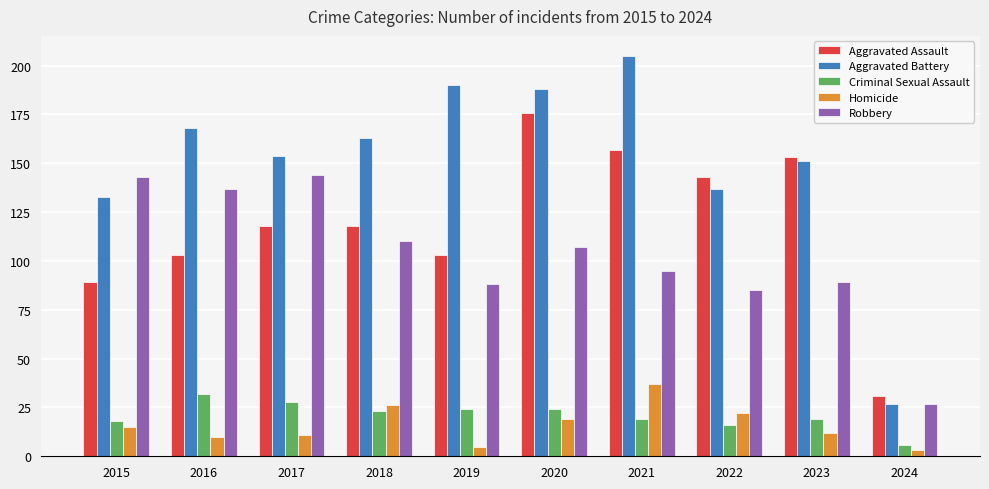

How many series are shown in this chart?

5